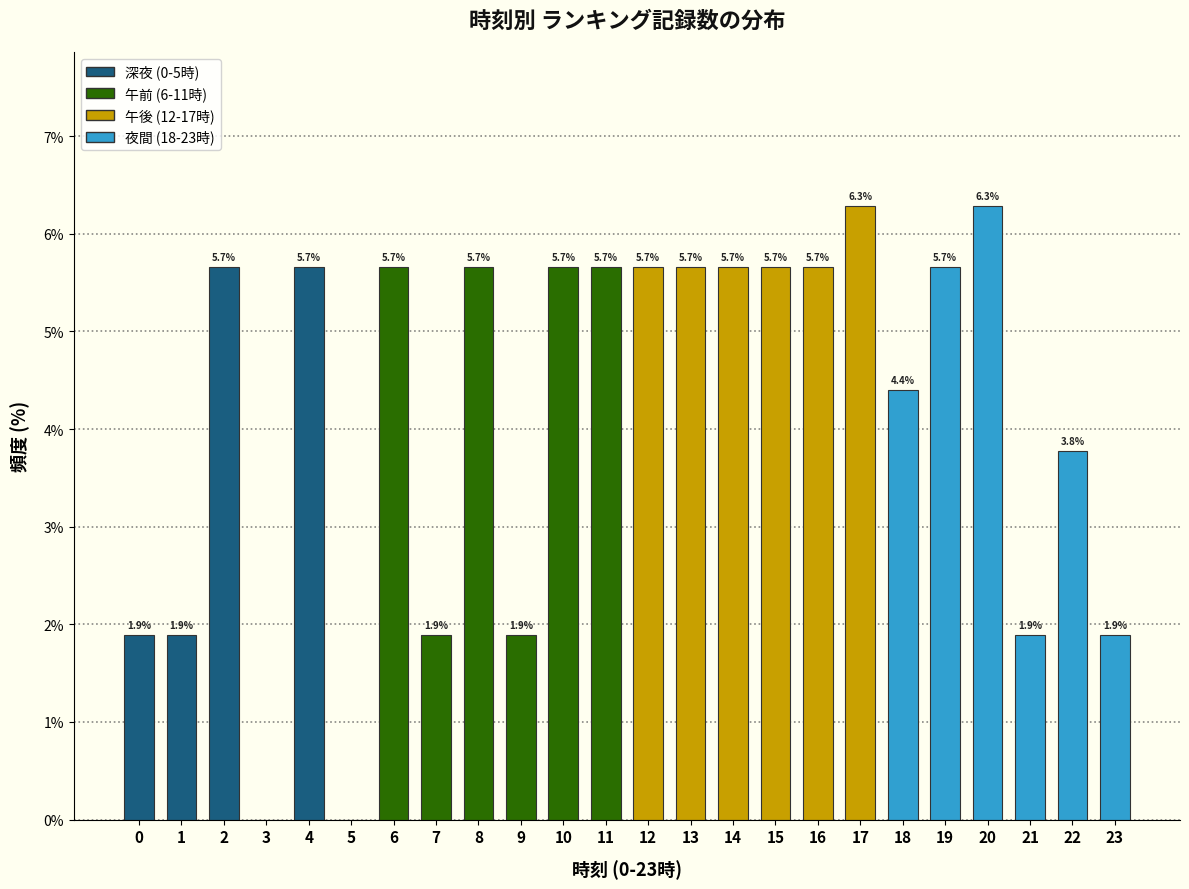

Reading left to right, transcribe all the data shown in this chart.

0=1.9	1=1.9	2=5.7	3=0.0	4=5.7	5=0.0	6=5.7	7=1.9	8=5.7	9=1.9	10=5.7	11=5.7	12=5.7	13=5.7	14=5.7	15=5.7	16=5.7	17=6.3	18=4.4	19=5.7	20=6.3	21=1.9	22=3.8	23=1.9